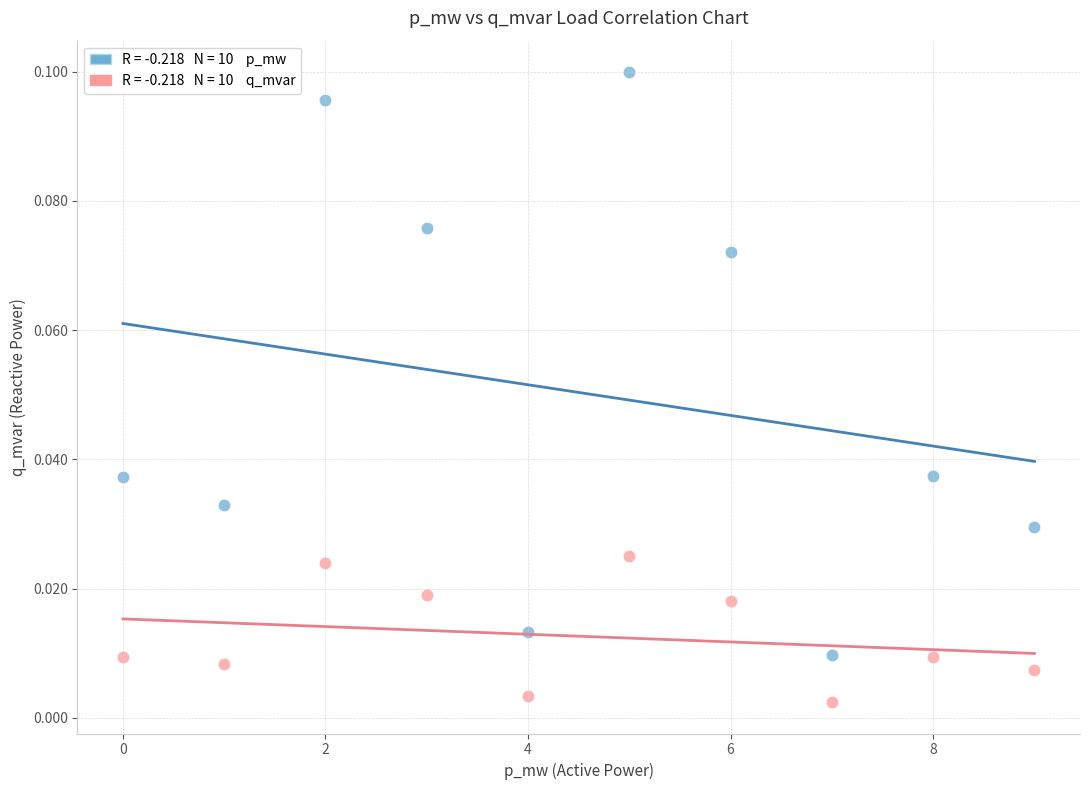

How many points are shown in the scatter plot?

20